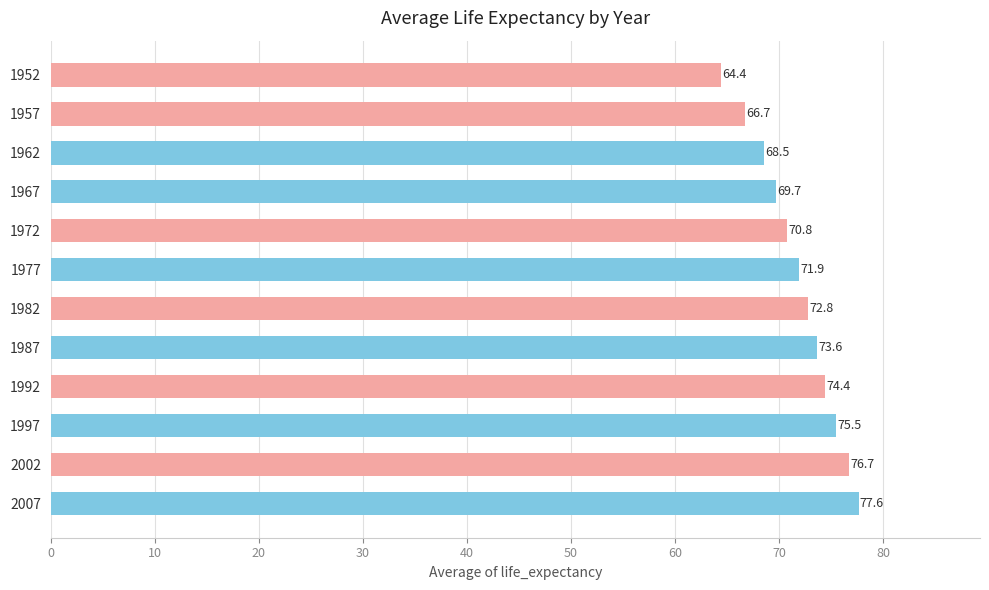

What is the value of the 1st bar from the top?

64.4